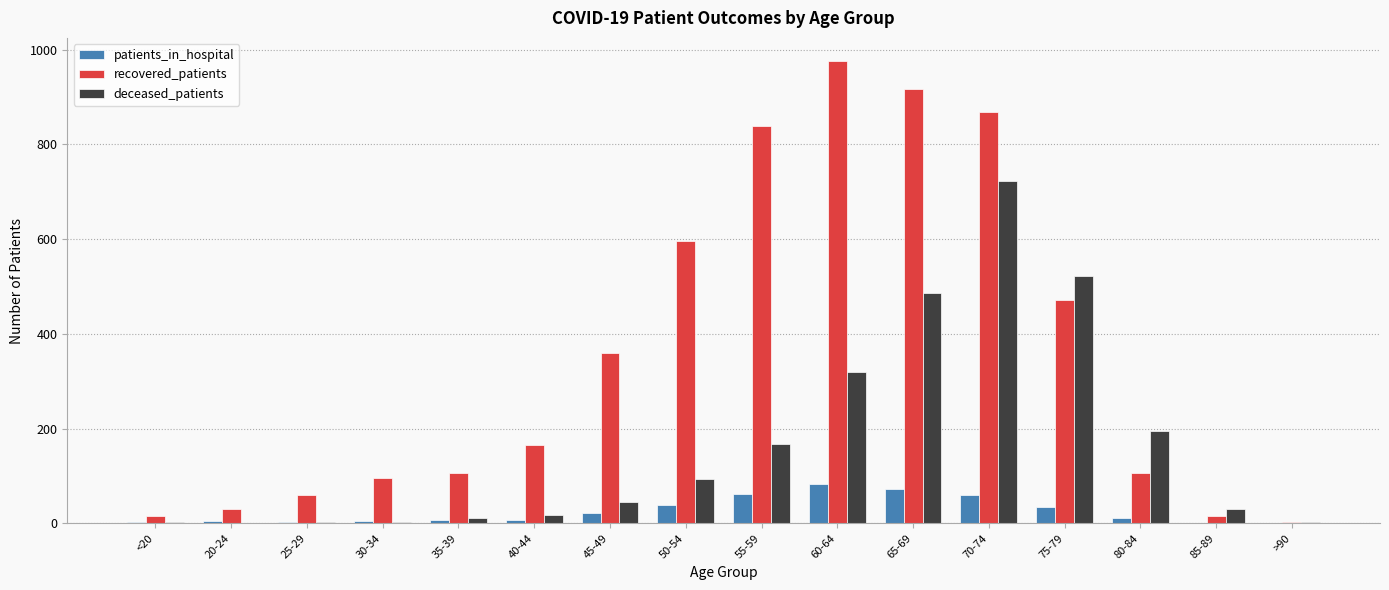

Is it true that recovered_patients equals 64 at 35-39?

False